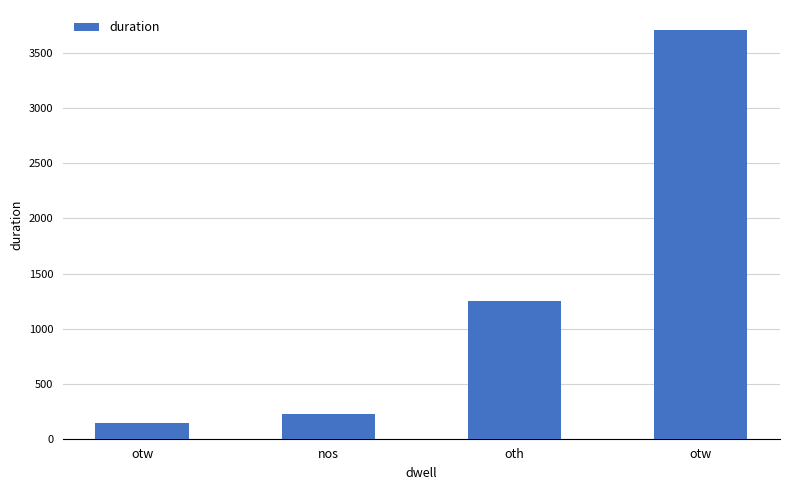

Where is the data nearest to the value 1924?

oth